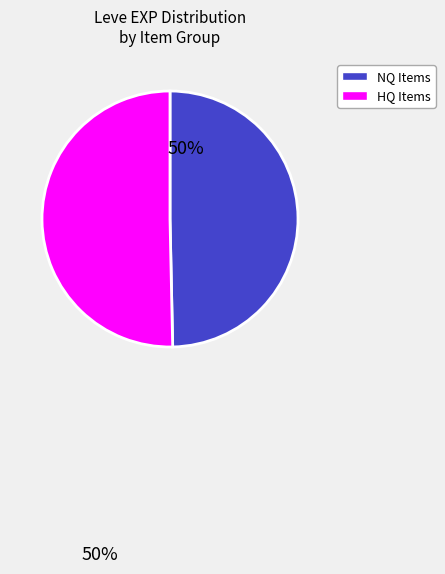

Is there any slice that represents more than half of the pie?

Yes